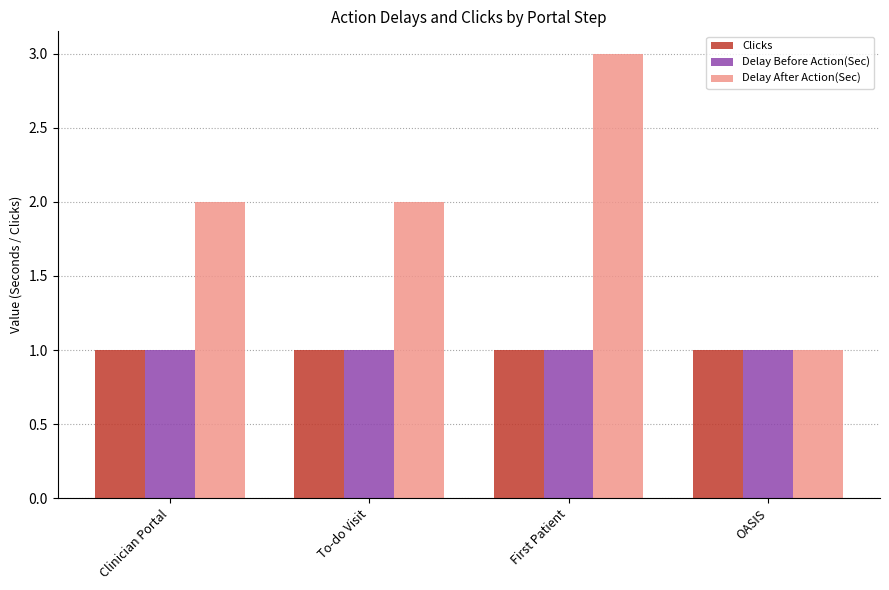

Reading left to right, list all the values displayed in this chart.

Clicks: 1	1	1	1
Delay Before Action(Sec): 1	1	1	1
Delay After Action(Sec): 2	2	3	1